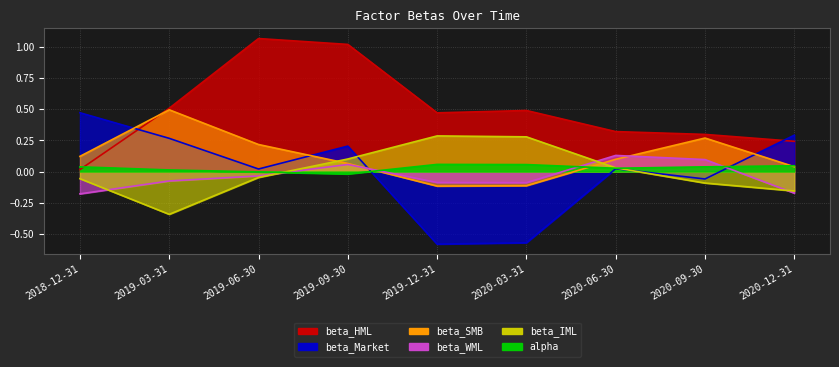

List the series in order of their peak value, lowest first.

alpha, beta_WML, beta_IML, beta_Market, beta_SMB, beta_HML